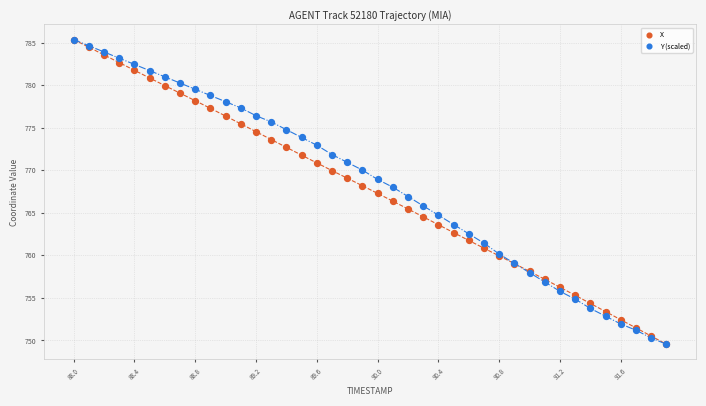

What are all the series names shown in the legend?

X, Y (scaled)